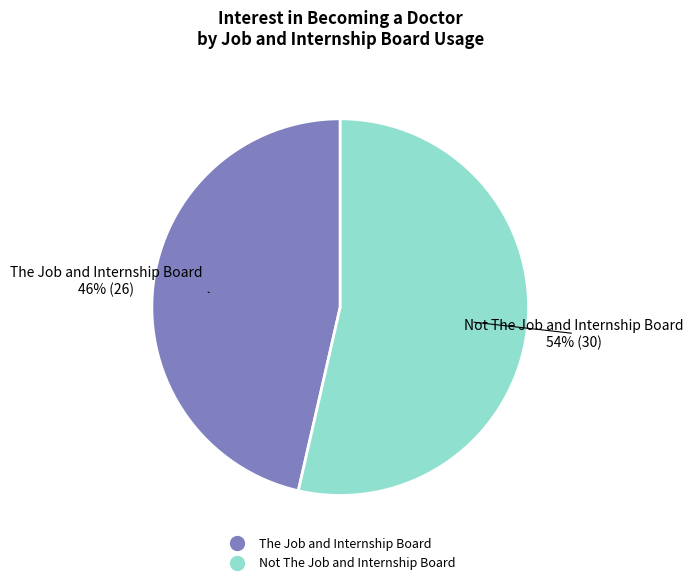

Is there any slice that represents more than half of the pie?

Yes